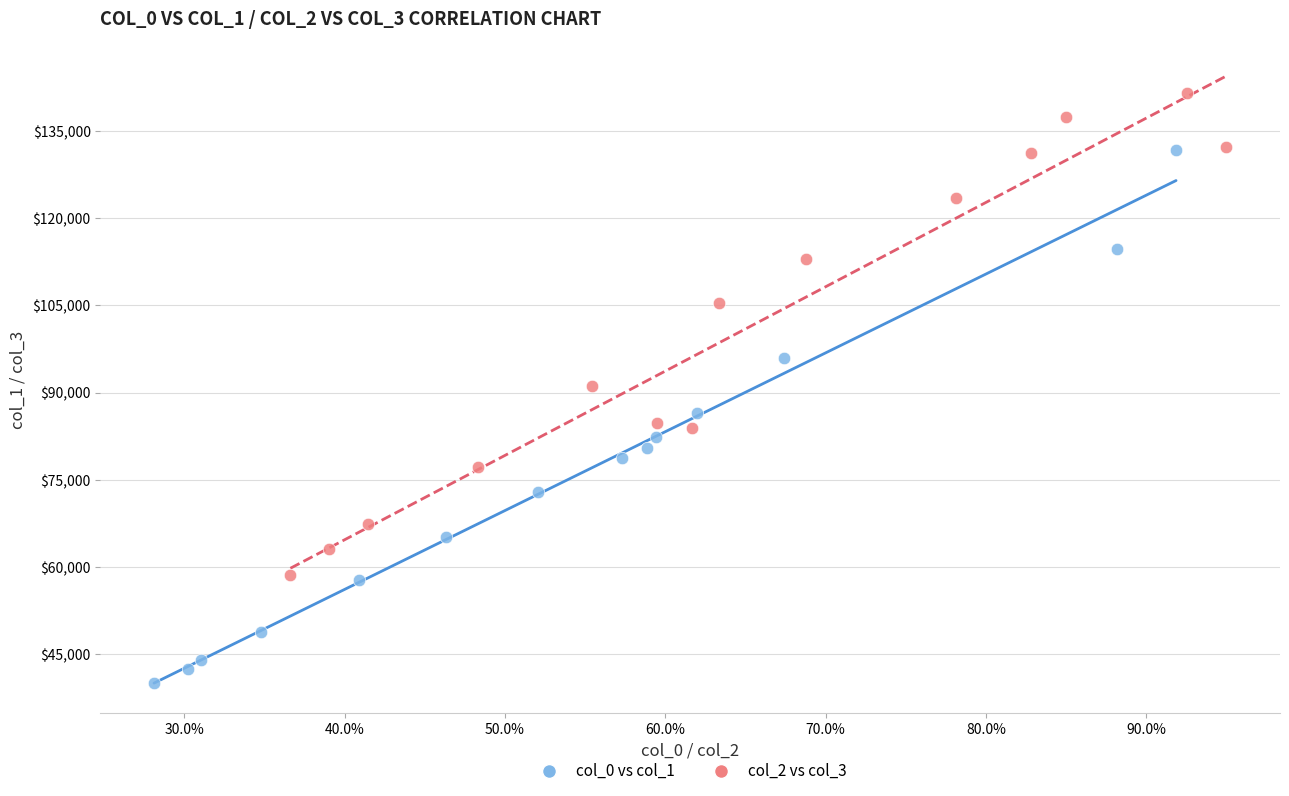

Which series contains the highest Y value?

col_2 vs col_3